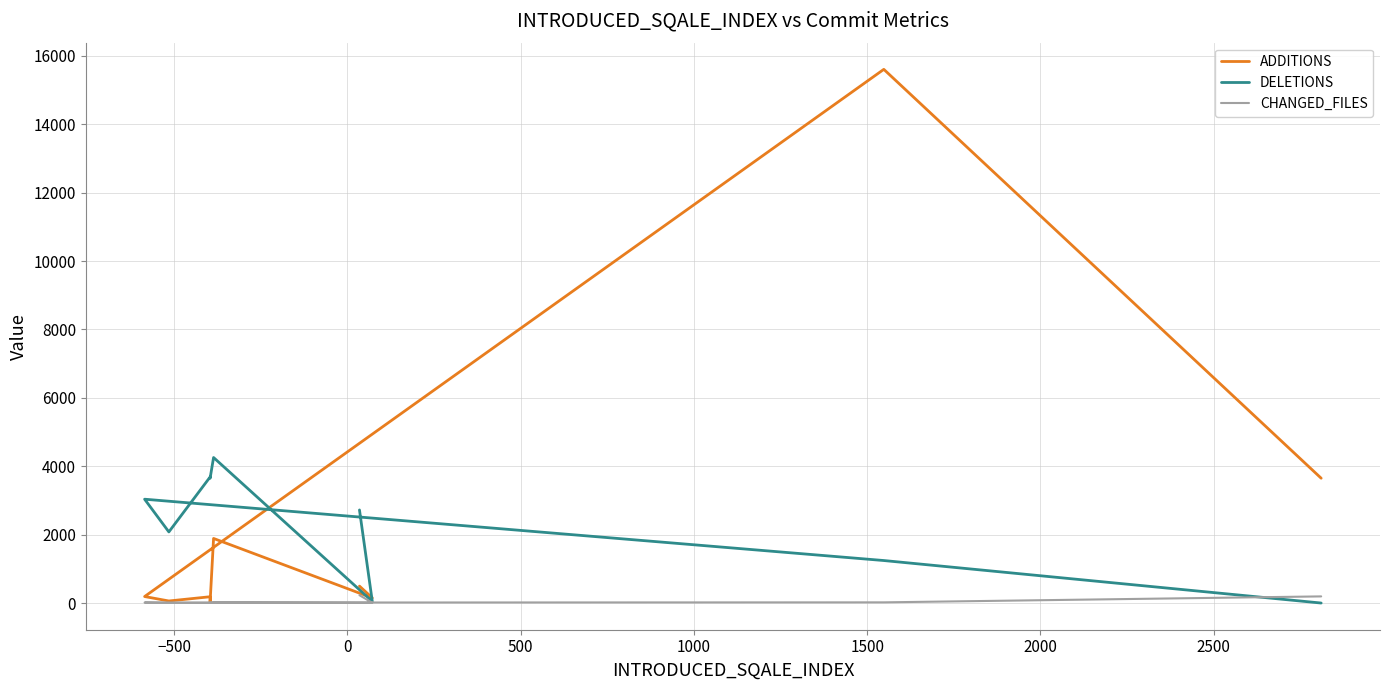

What is the smallest value displayed?

7